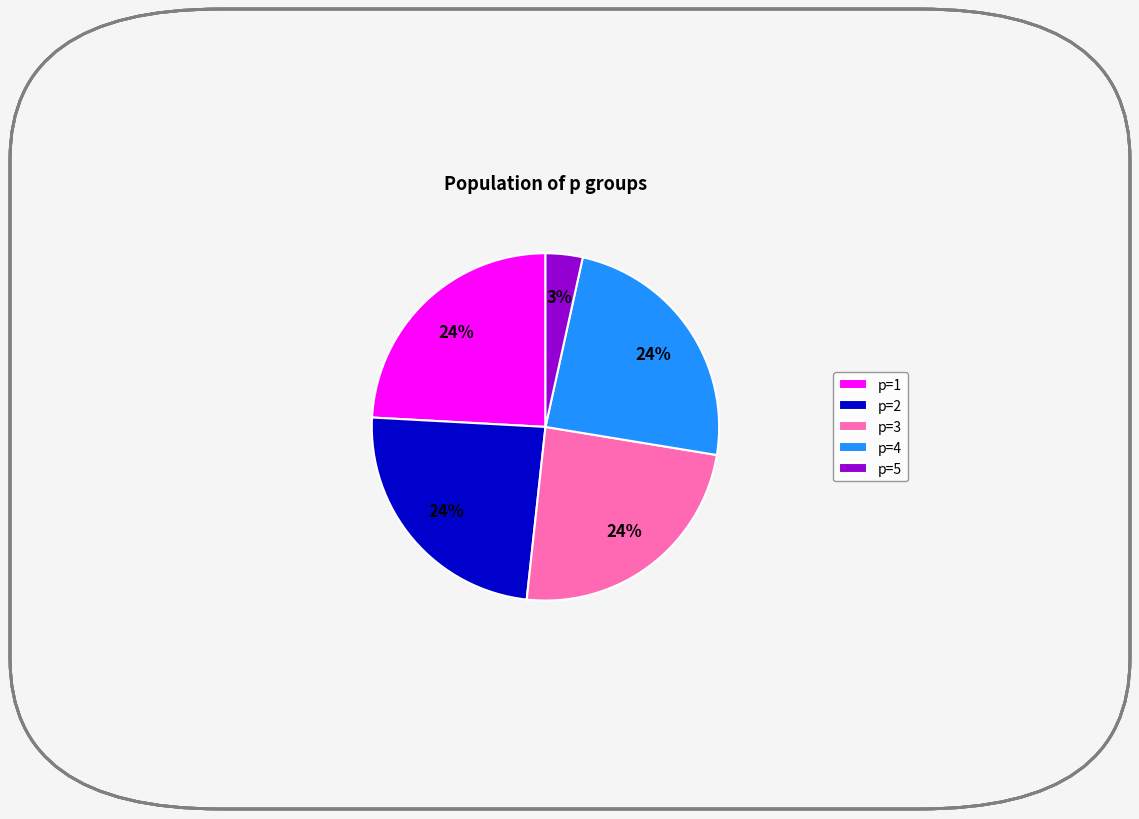

To the nearest percent, what is the average slice percentage?

20%